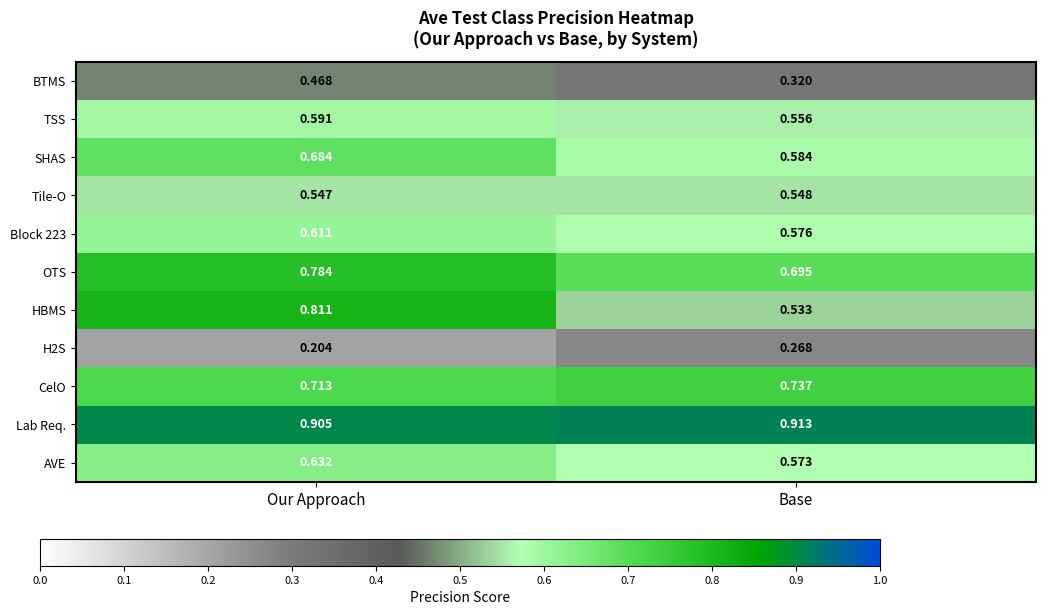

Is the value of H2S at Our Approach greater than the value of CelO at Our Approach?

No